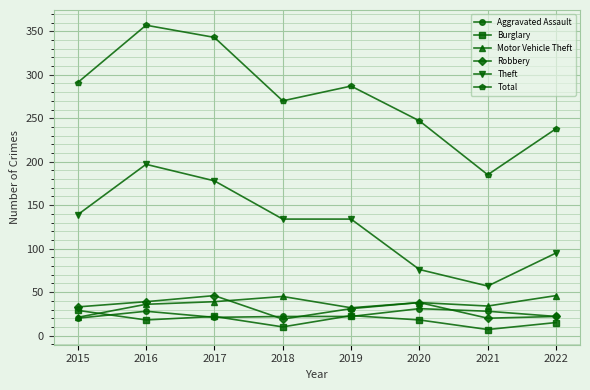

At which label does Motor Vehicle Theft reach its minimum?

2015